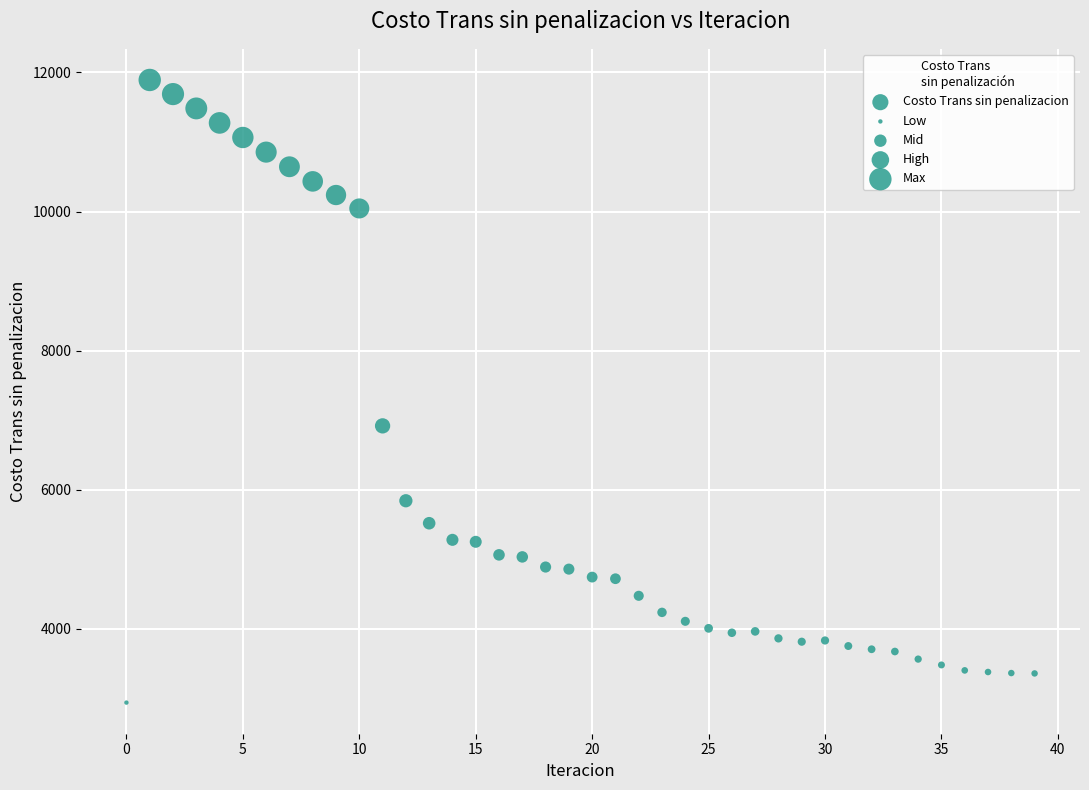

What Y value in the scatter plot is closest to 7415?

6917.8